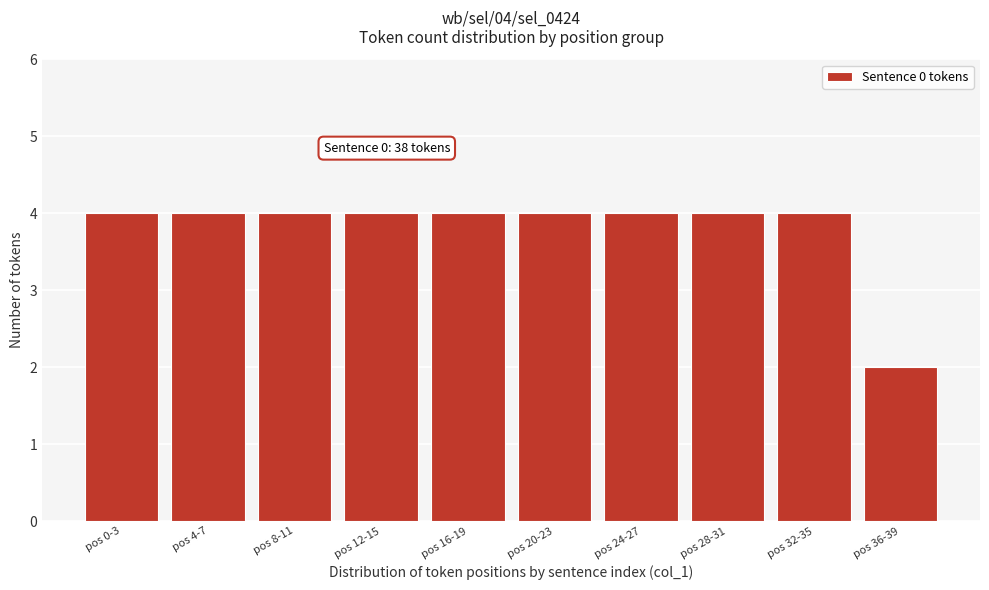

Reading left to right, extract all data points from this chart.

4	4	4	4	4	4	4	4	4	2